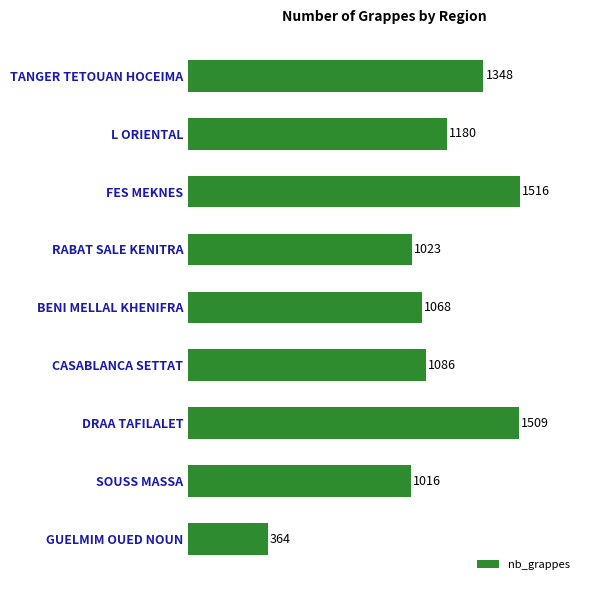

List the labels in order of value, largest first.

FES MEKNES, DRAA TAFILALET, TANGER TETOUAN HOCEIMA, L ORIENTAL, CASABLANCA SETTAT, BENI MELLAL KHENIFRA, RABAT SALE KENITRA, SOUSS MASSA, GUELMIM OUED NOUN